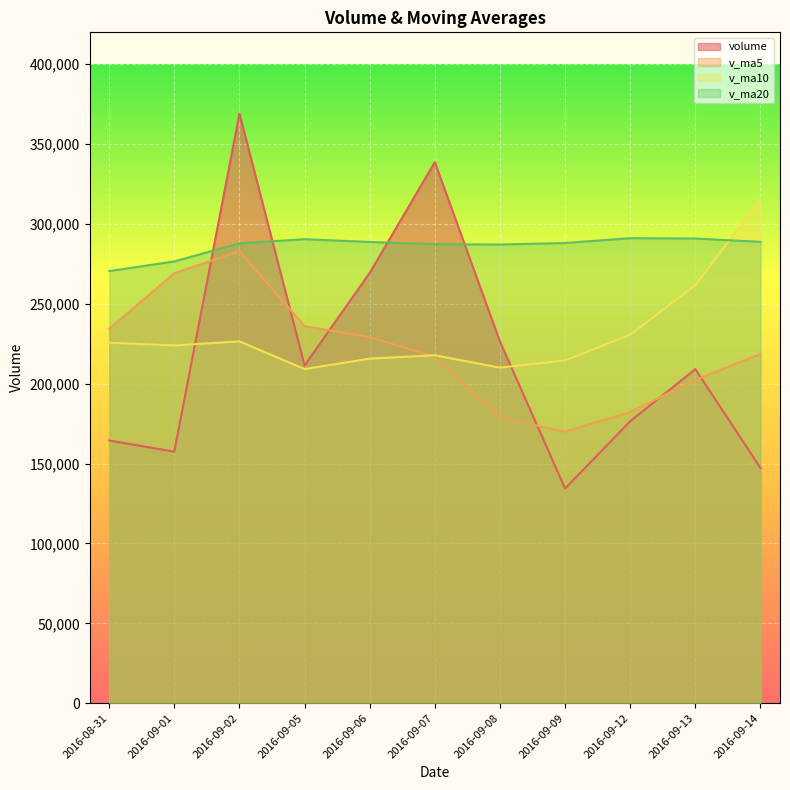

The volume series shows 230393.6 at 2016-09-09. True or false?

False